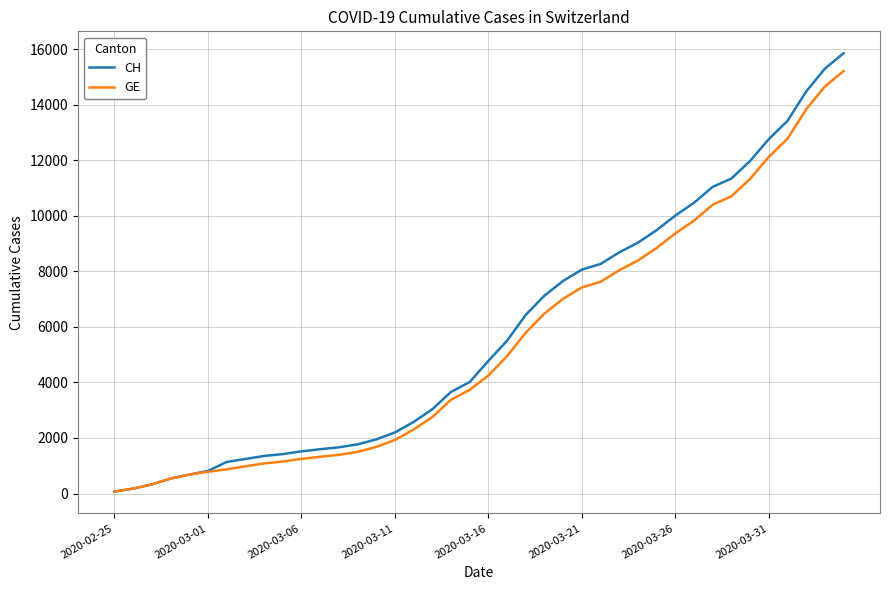

What is the maximum value for CH?

15850